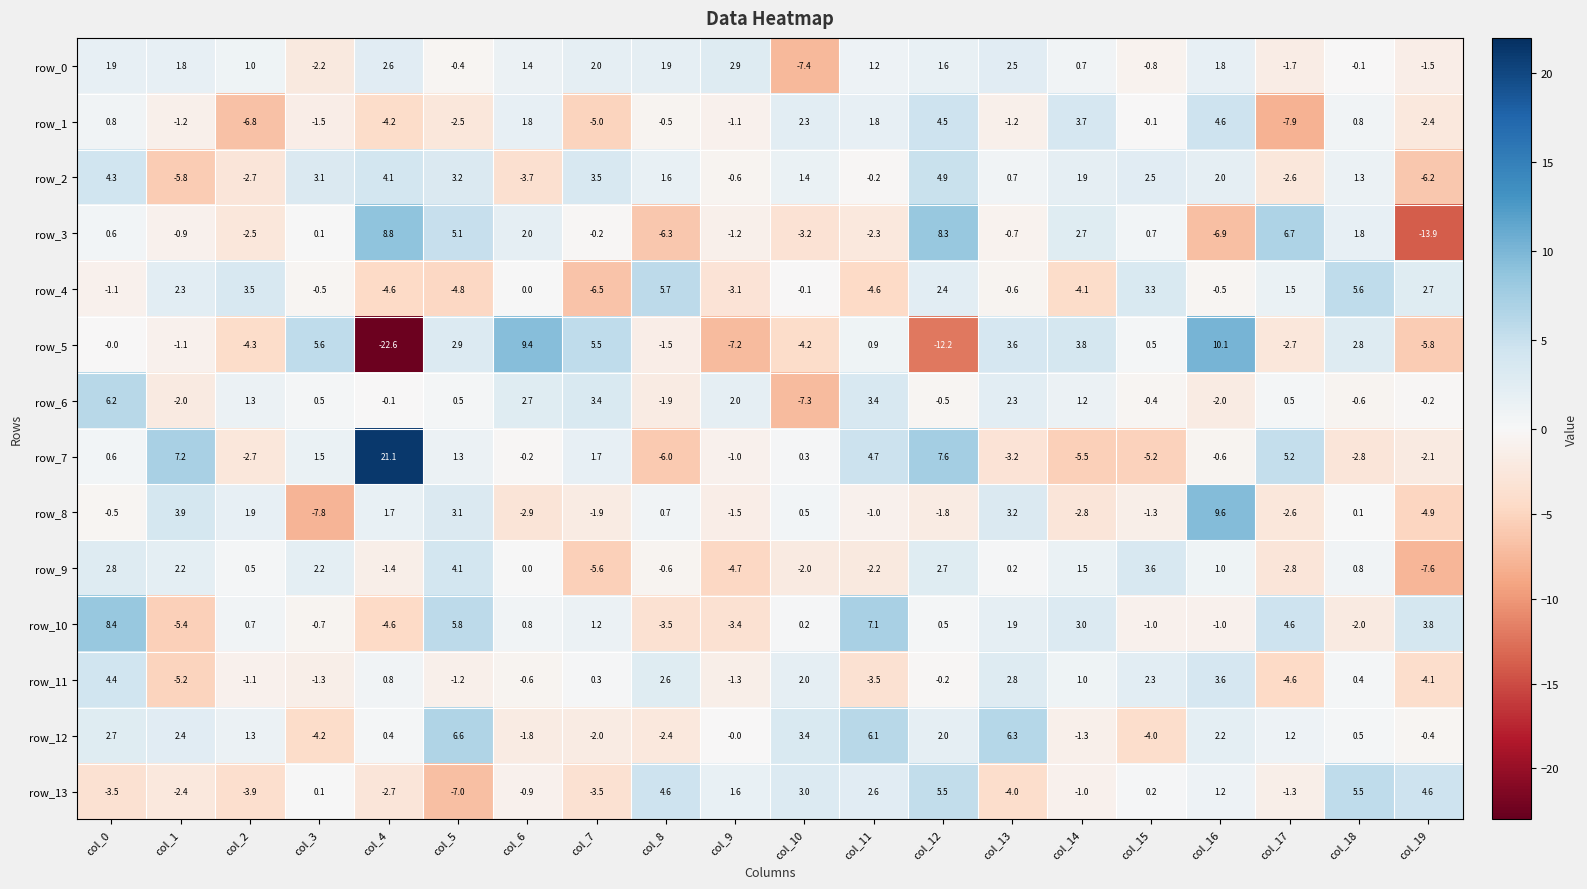

At which label is row_4 closest to 0?

col_6